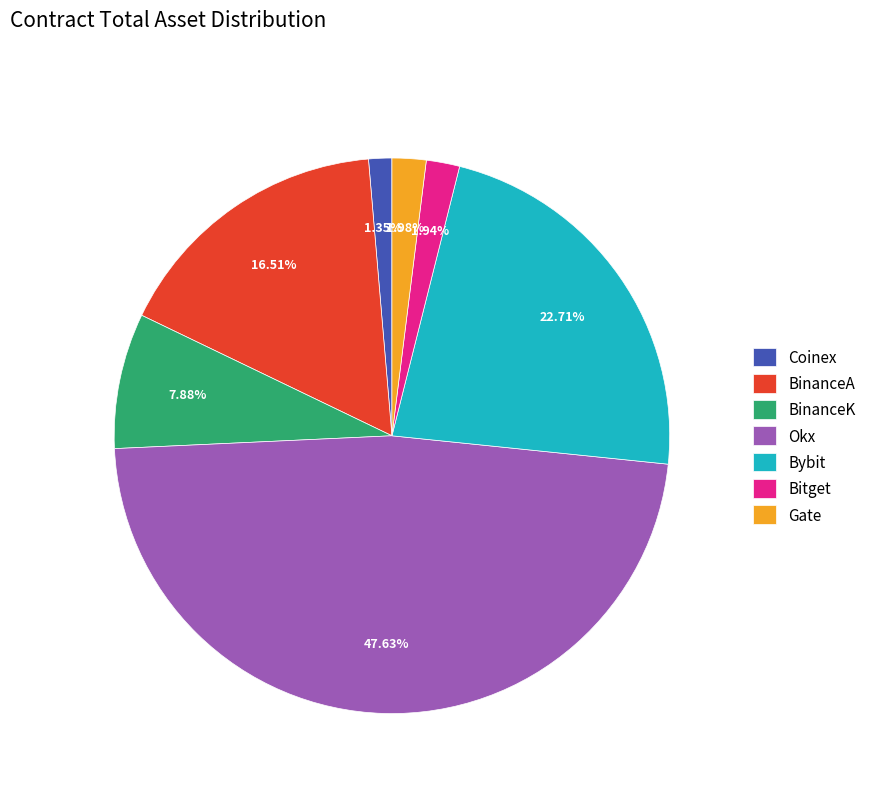

Does any single category account for the majority?

No